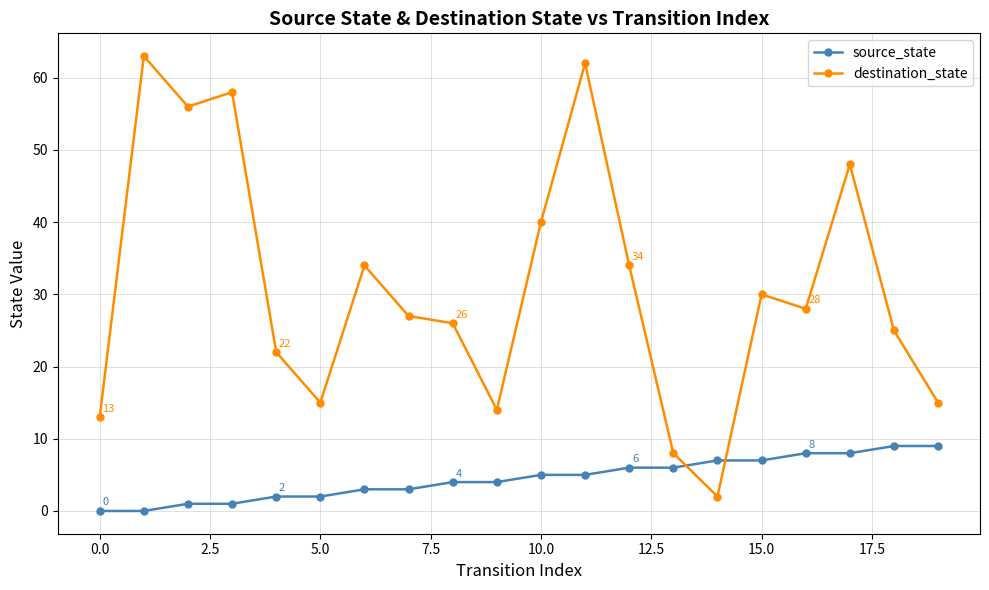

Which series has the largest range (max minus min)?

destination_state